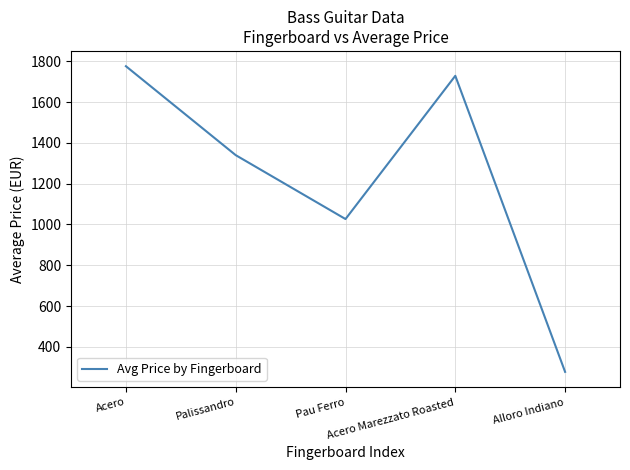

What position from the left is Palissandro?

2